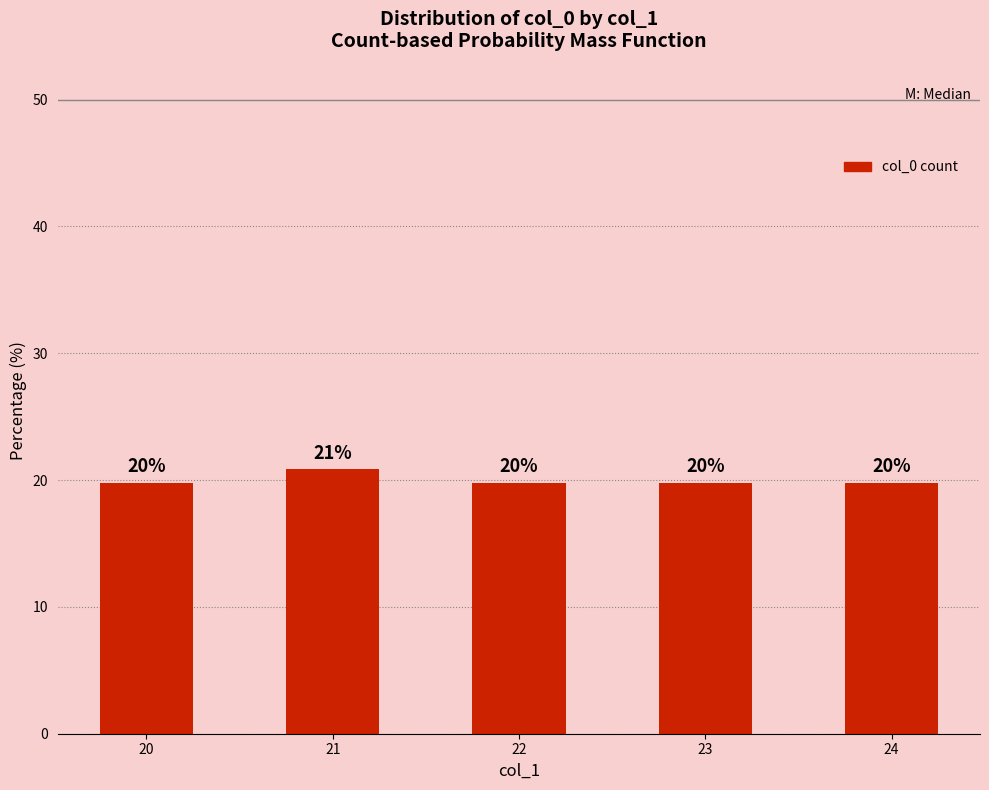

How many bars are there in total?

5